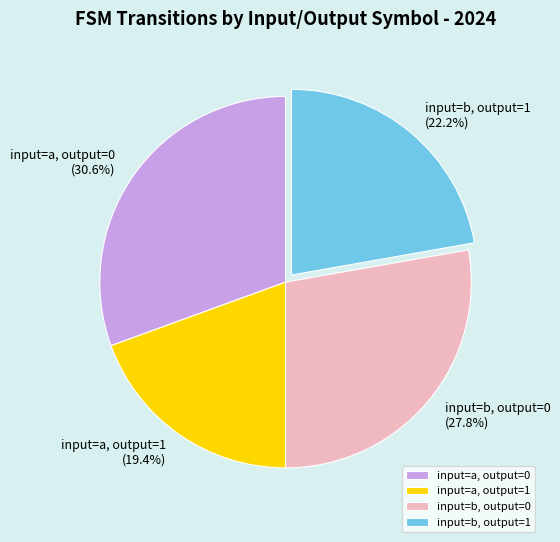

What is the smallest slice in the pie chart?

input=a, output=1